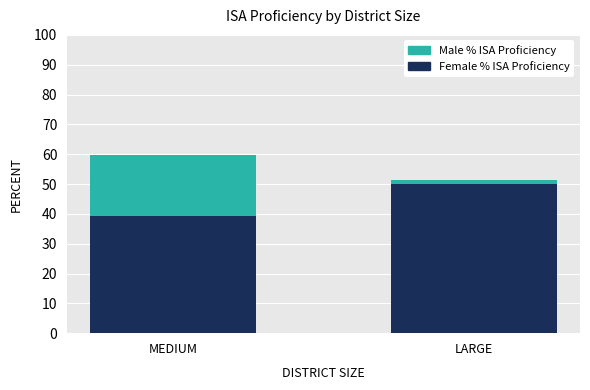

True or false: # ISA Proficiency - Female has a value of 50.0 at LARGE.

True